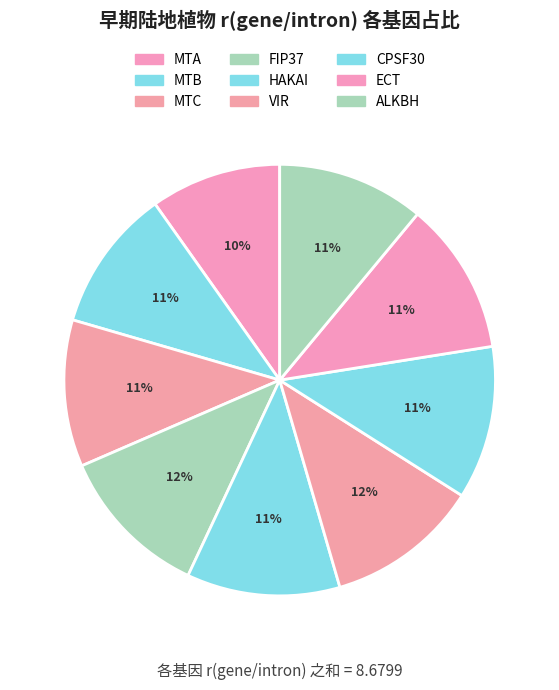

Does VIR account for over 50% of the chart?

No